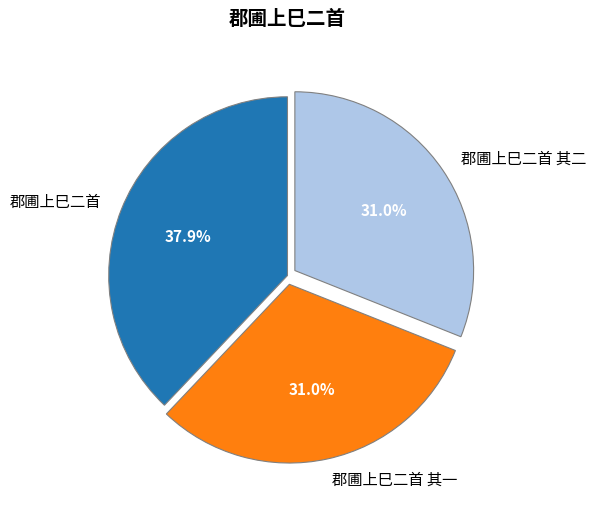

How many slices are in this pie chart?

3